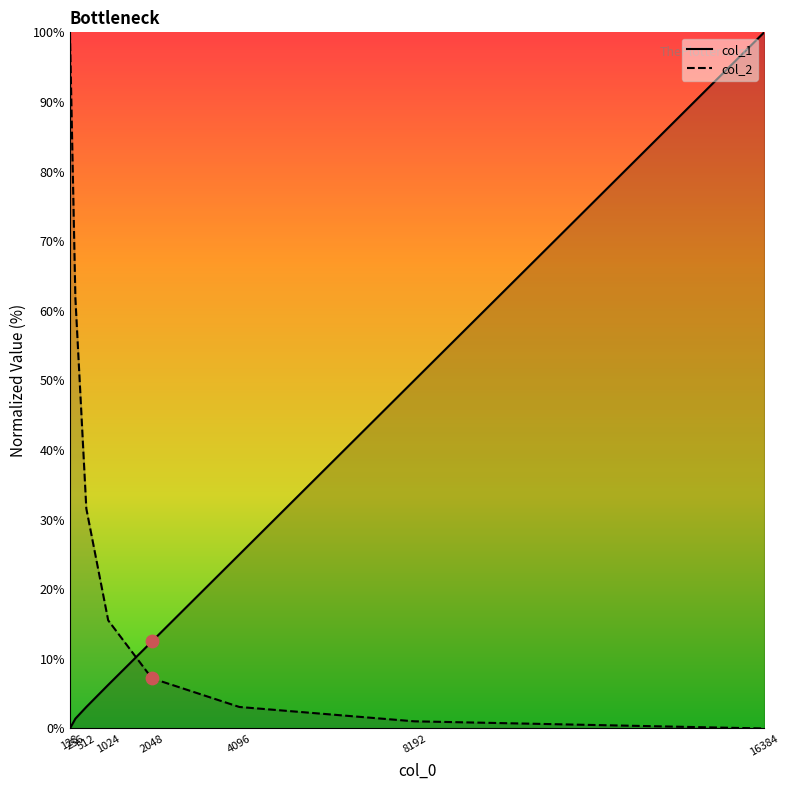

Which series has the largest total across all categories?

col_2